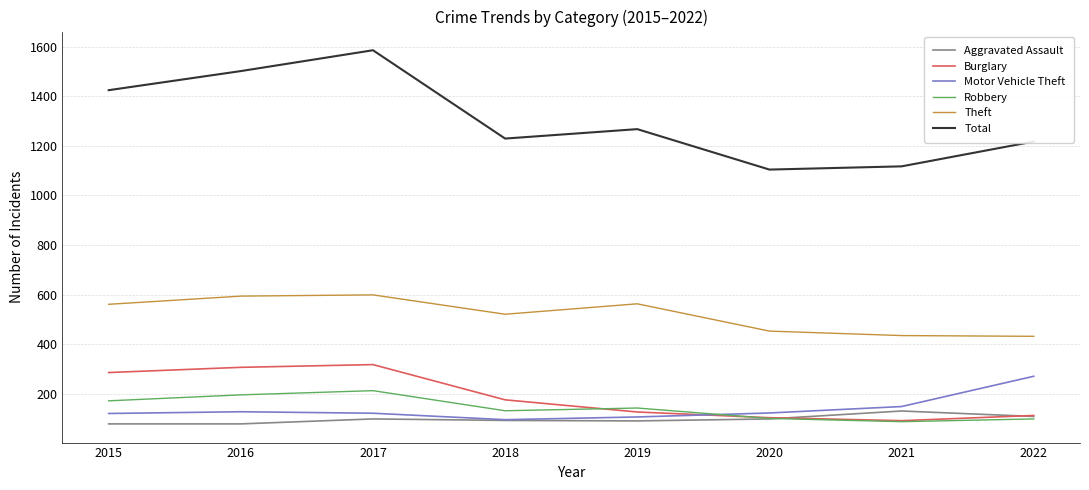

True or false: Total and Aggravated Assault intersect in this chart.

False